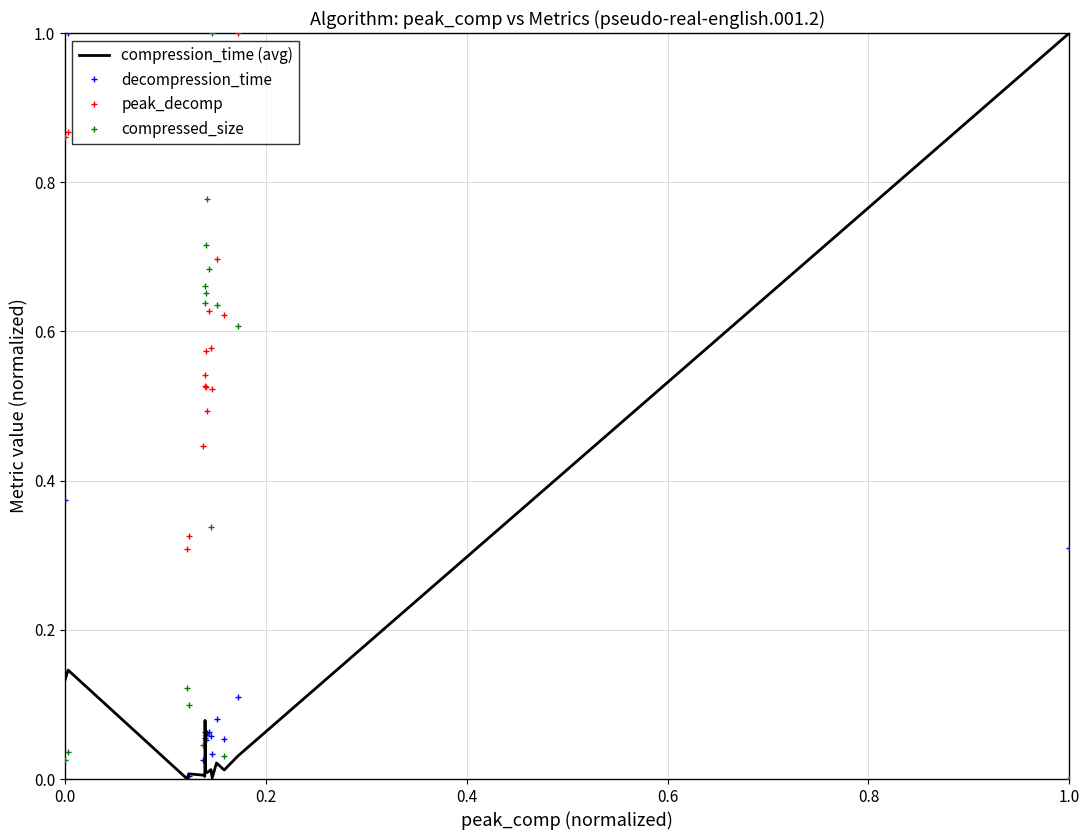

What is the maximum value for decompression_time?

1.0